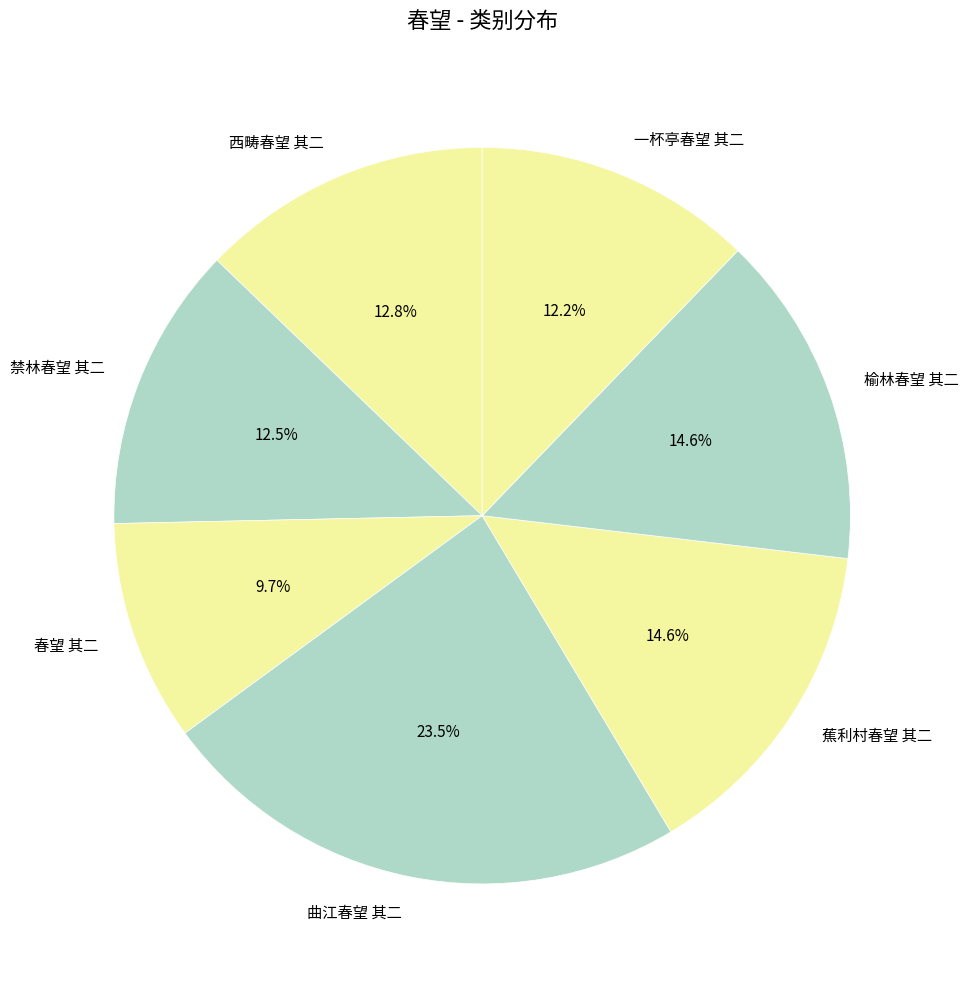

What is the ratio of the value at 蕉利村春望 其二 to the value at 榆林春望 其二?

1.0